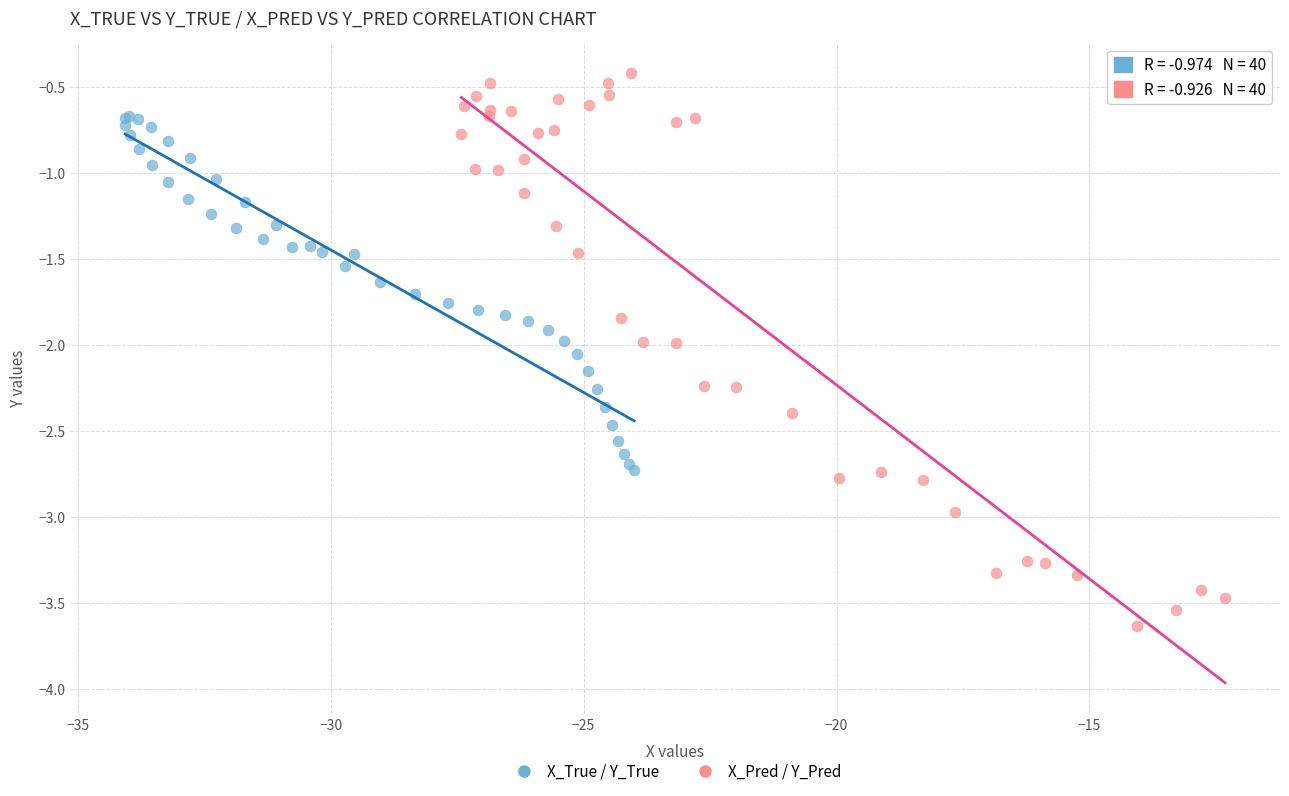

Which series has the largest Y range (max minus min)?

X_Pred / Y_Pred